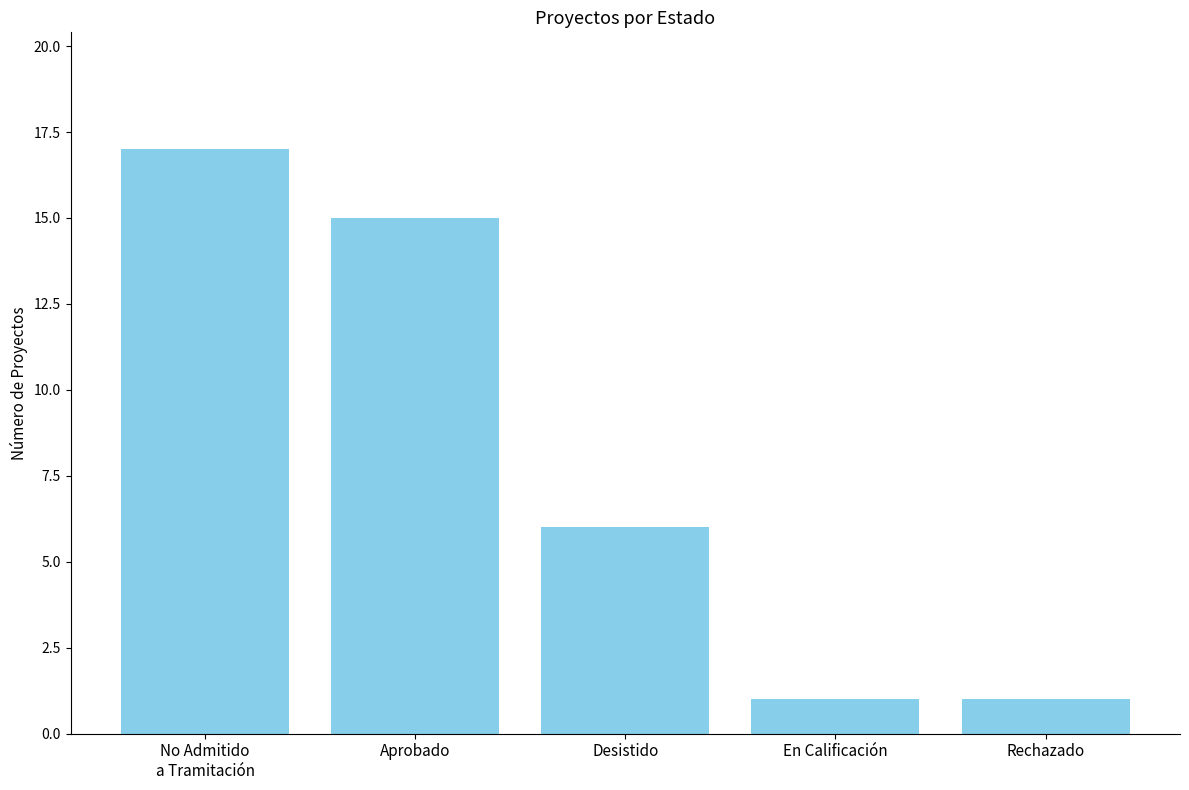

What is the difference between the values at Aprobado and No Admitido
a Tramitación?

2